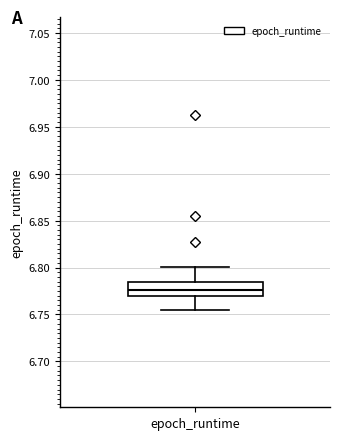

Where does the lower whisker of the box for epoch_runtime end on the y-axis? The values are not printed on the chart, so give them approximately, as read against the axis.

6.755